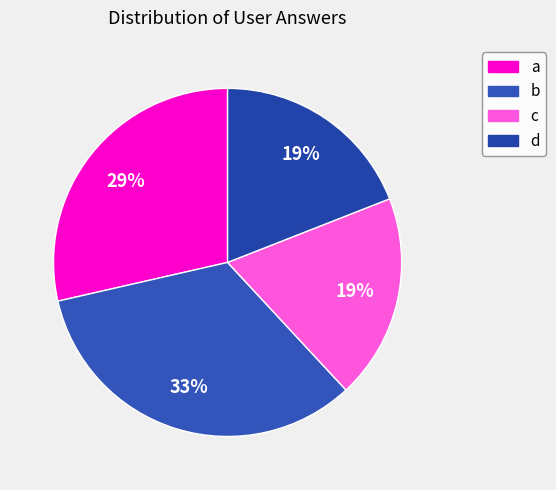

Count the number of slices in the pie.

4